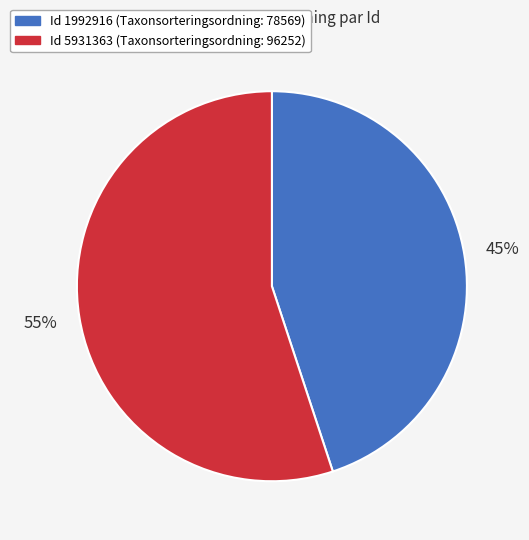

To the nearest percent, what is the average slice percentage?

50%